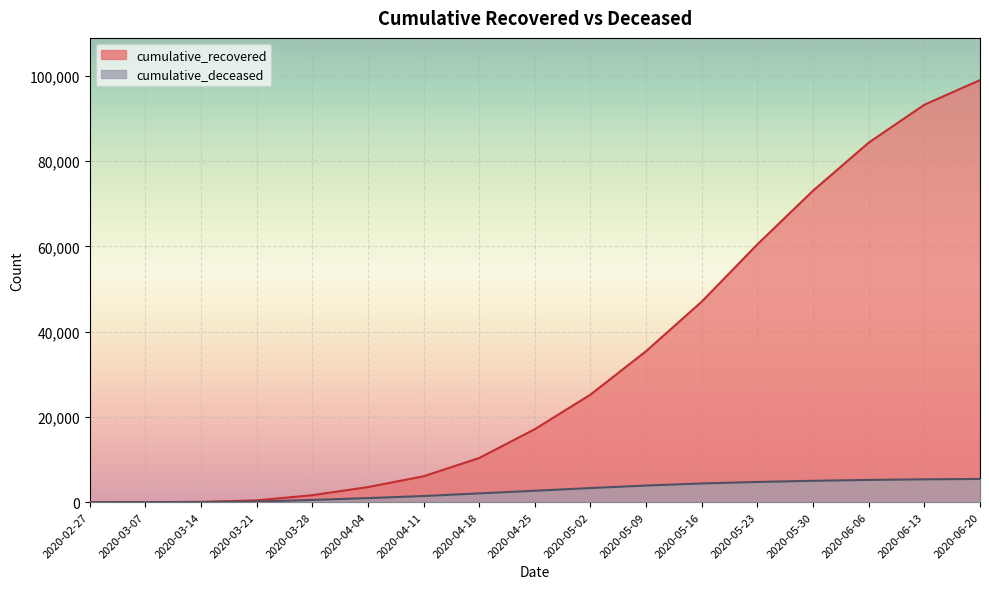

Which category has the lowest value in the cumulative_recovered series?

2020-02-27